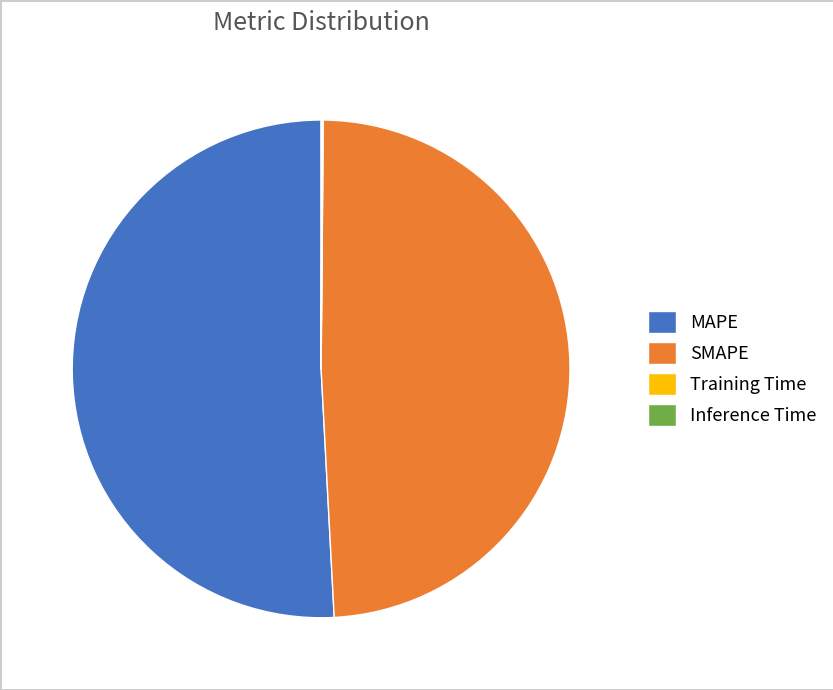

Which slice is the largest?

MAPE